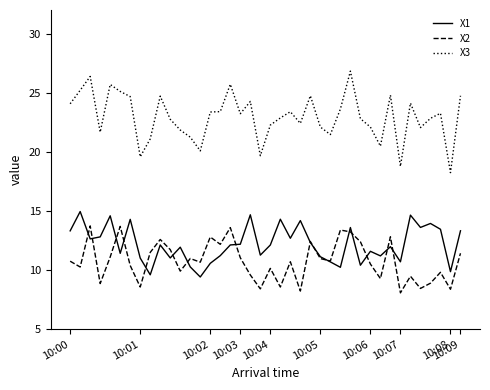

Does the chart display data point markers on the line(s)?

No